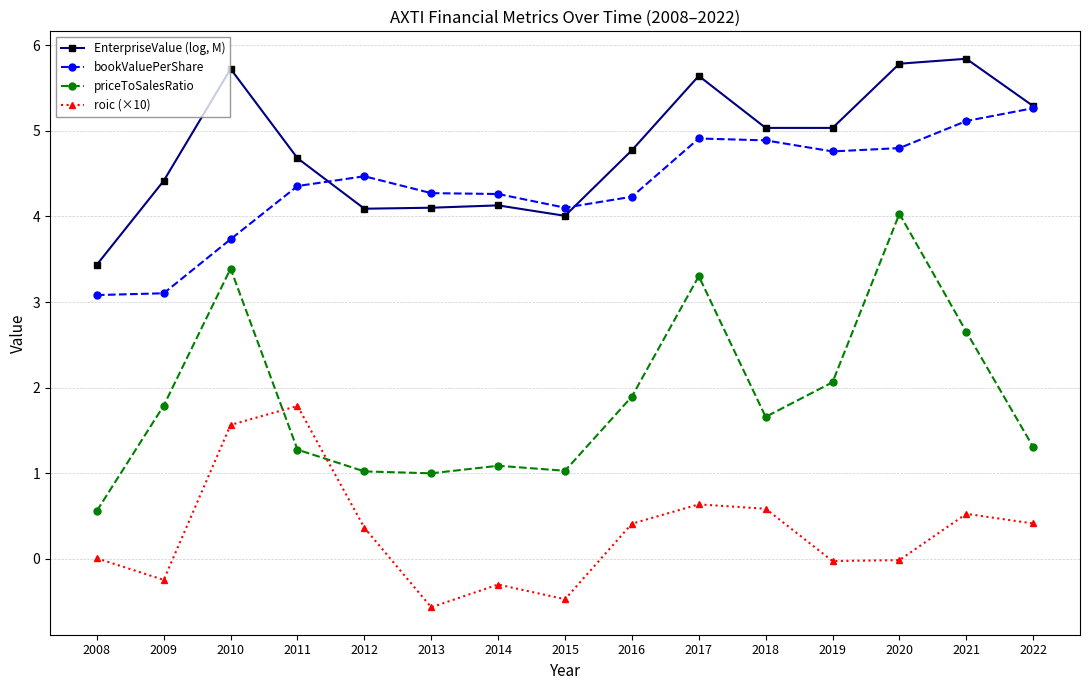

The value of bookValuePerShare at 2013 is 5.6. True or false?

False